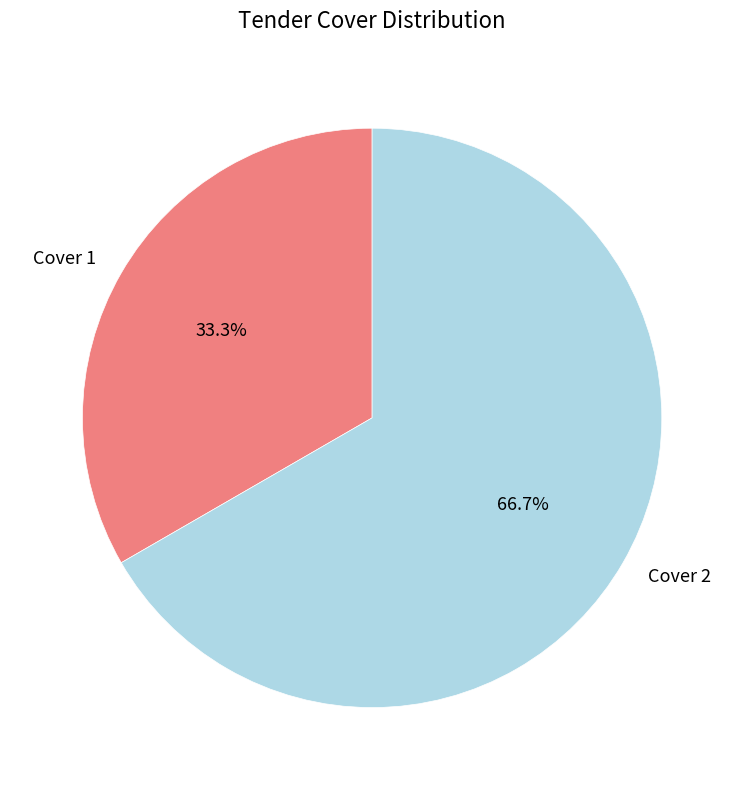

To the nearest percent, what is the difference between the Cover 2 and Cover 1 slice percentages?

33%